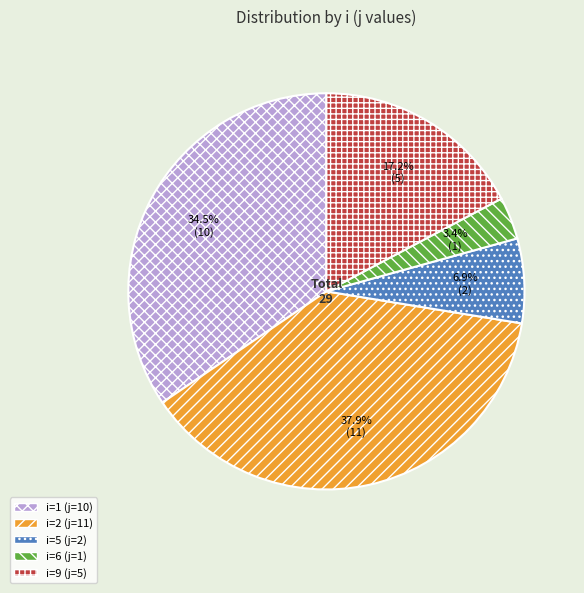

How many segments does this pie chart have?

5